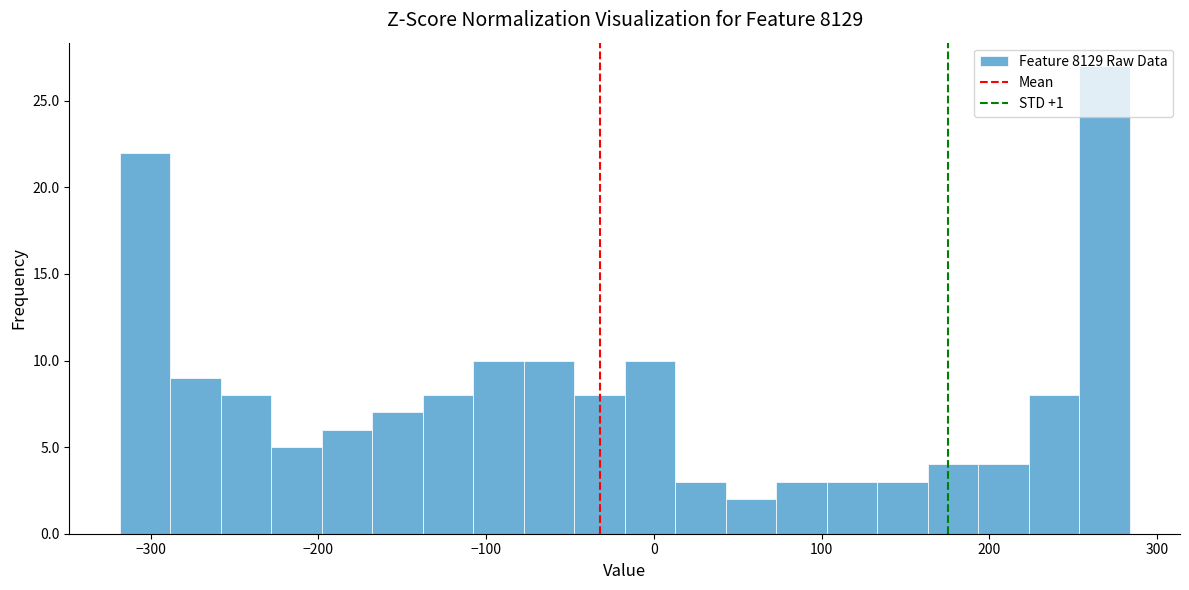

Read against the x-axis, roughly where is the centre of the tallest bar?

270